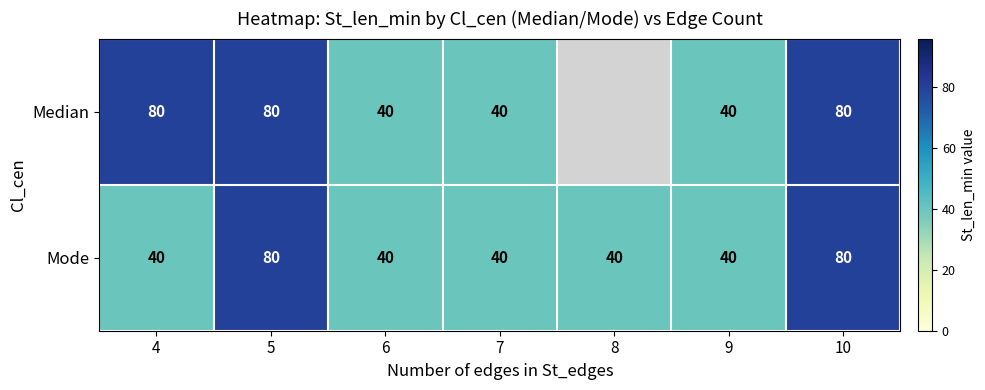

At which category does the chart reach its peak across all series?

4